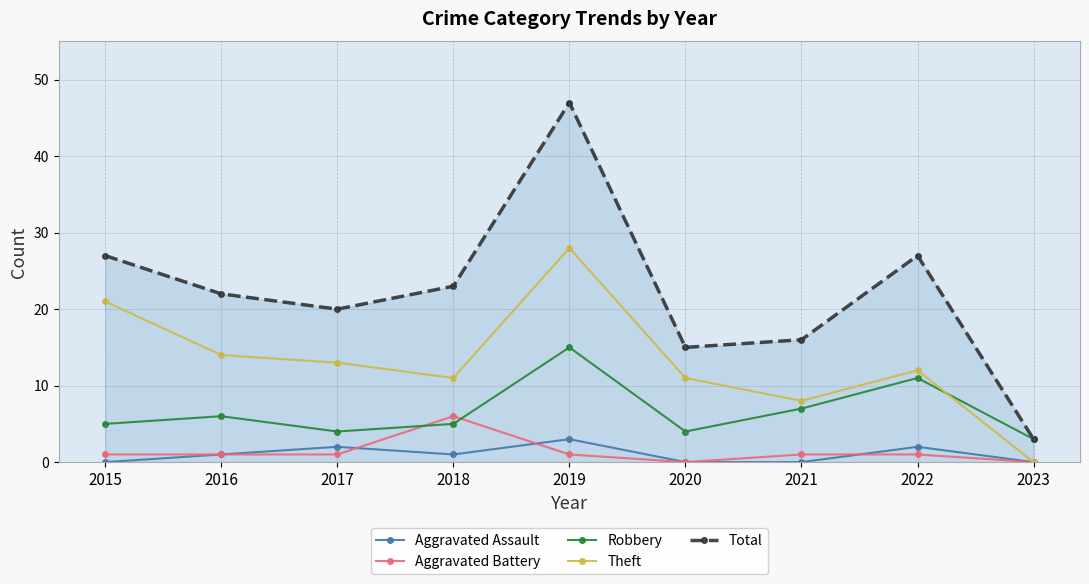

Reading left to right, what are all the values shown in this chart?

Aggravated Assault: 2015=0	2016=1	2017=2	2018=1	2019=3	2020=0	2021=0	2022=2	2023=0
Aggravated Battery: 2015=1	2016=1	2017=1	2018=6	2019=1	2020=0	2021=1	2022=1	2023=0
Robbery: 2015=5	2016=6	2017=4	2018=5	2019=15	2020=4	2021=7	2022=11	2023=3
Theft: 2015=21	2016=14	2017=13	2018=11	2019=28	2020=11	2021=8	2022=12	2023=0
Total: 2015=27	2016=22	2017=20	2018=23	2019=47	2020=15	2021=16	2022=27	2023=3